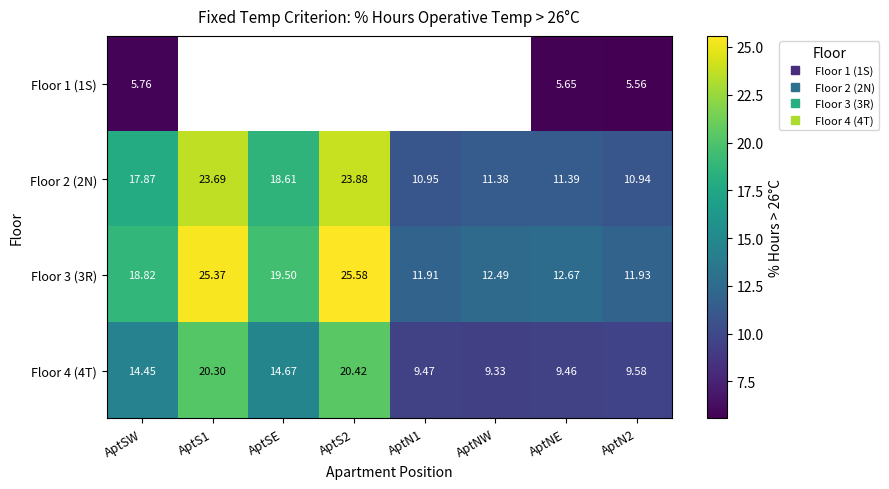

Which category has the highest value in the Floor 1 (1S) series?

AptSW